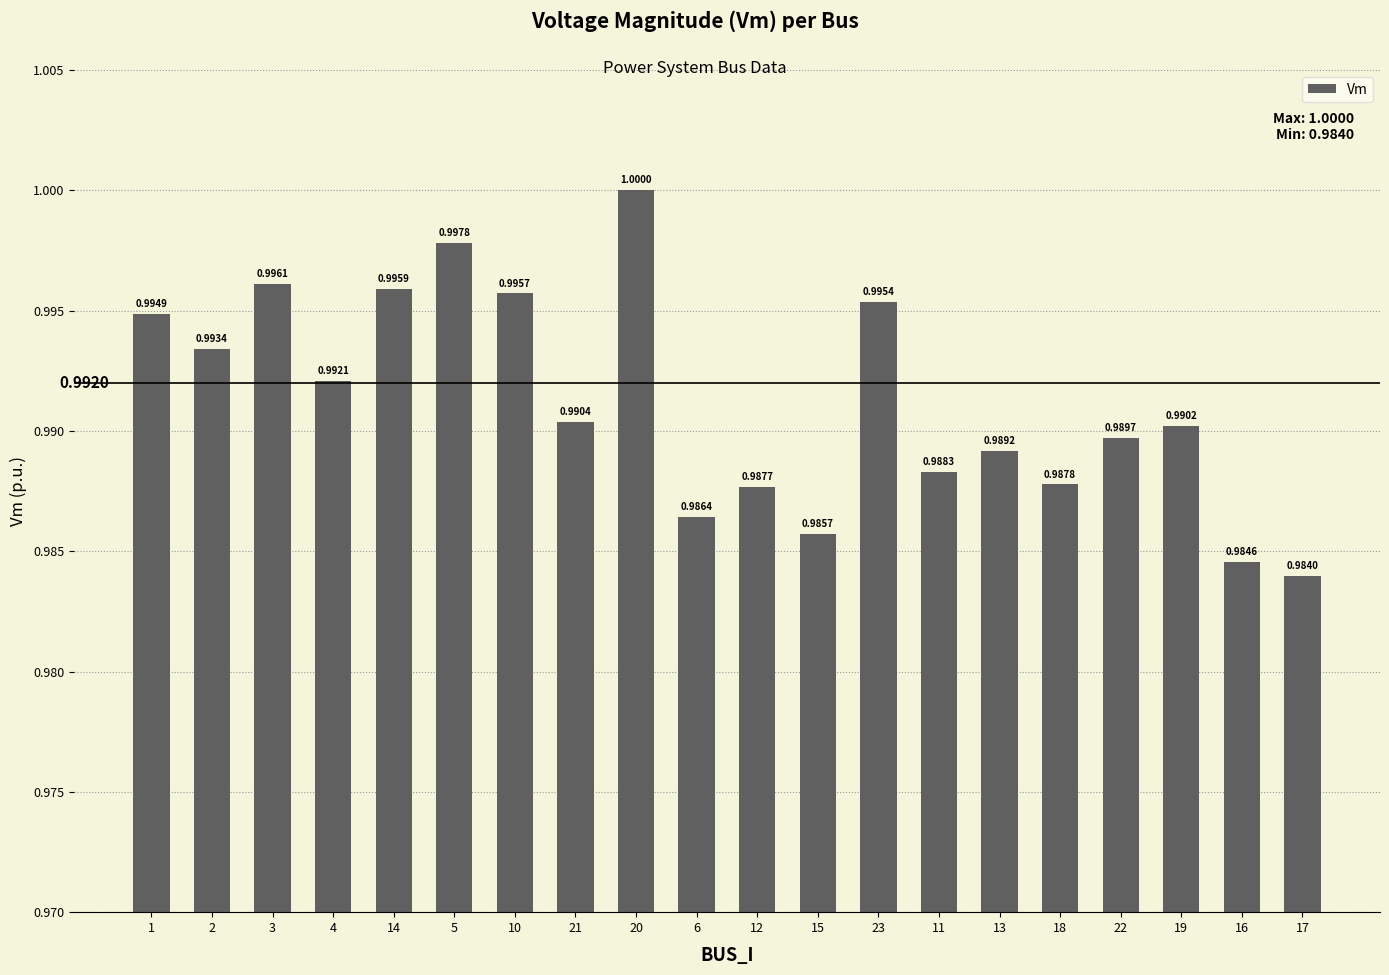

Rank the categories by value from lowest to highest.

17, 16, 15, 6, 12, 18, 11, 13, 22, 19, 21, 4, 2, 1, 23, 10, 14, 3, 5, 20